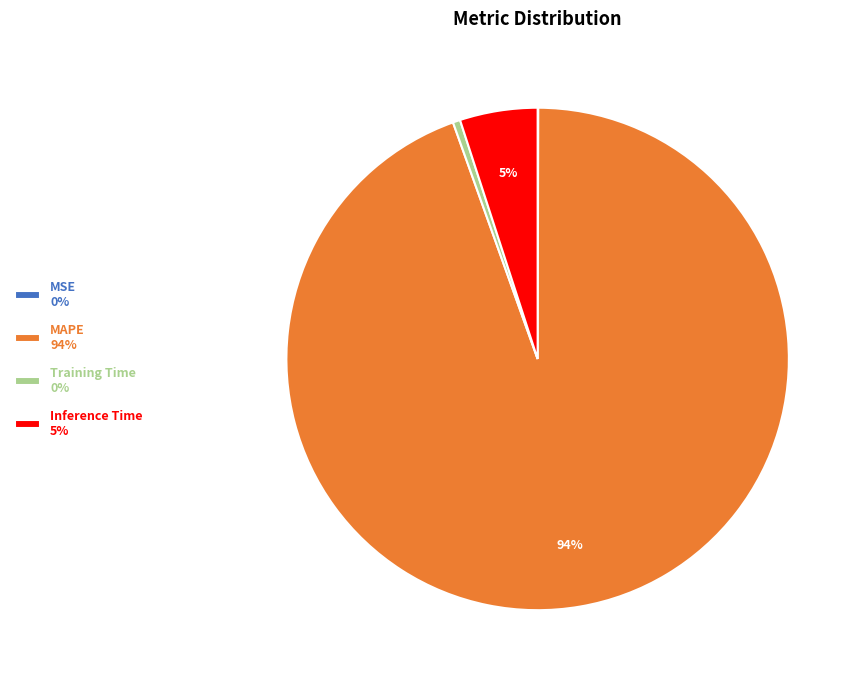

Is it true that MAPE 94% is 99% of the pie?

False